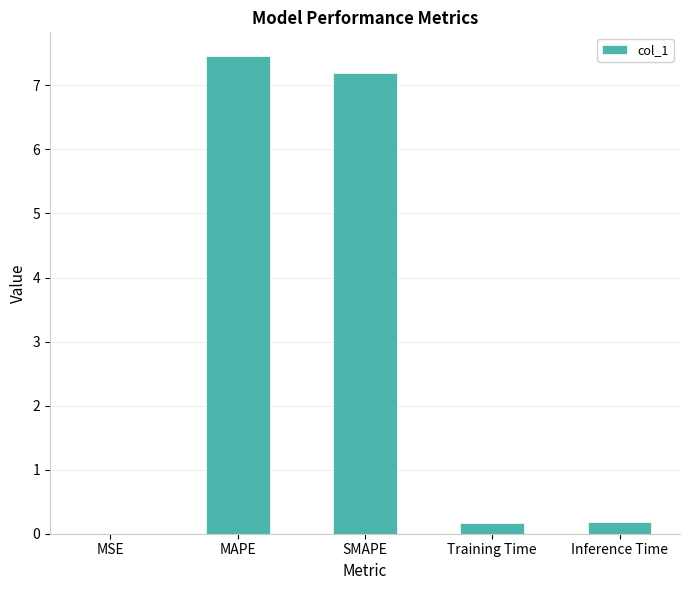

What is the greatest value displayed?

7.5